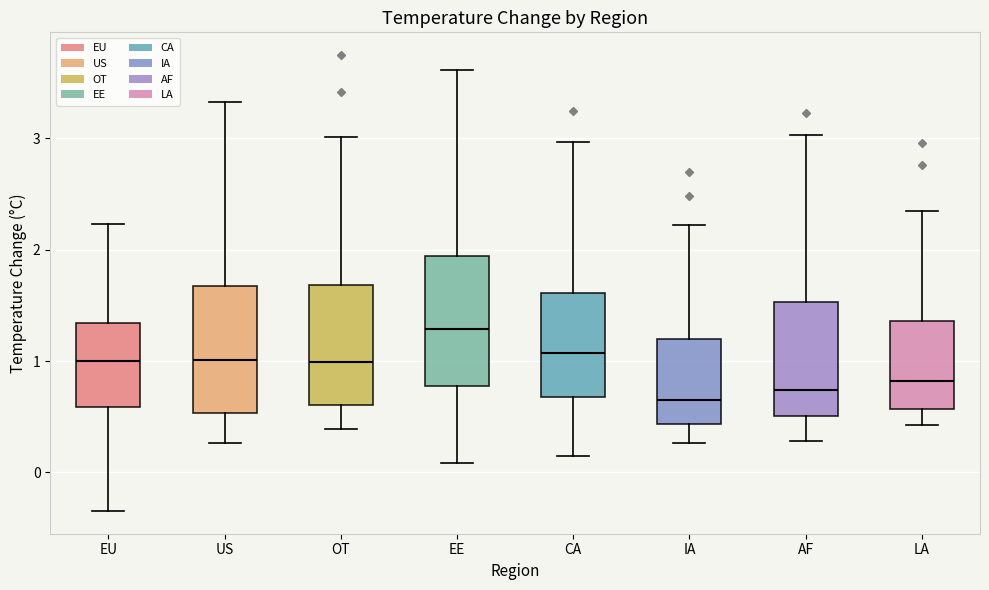

Reading left to right, transcribe this box plot: for each box, give where its median line is, the range the box spans, and where its two whiskers end, as read against the y-axis. The values are not printed on the chart, so give them approximately, as read against the axis.

EU: median 1.0, box 0.6 to 1.3, whiskers -0.3 to 2.2
US: median 1.0, box 0.5 to 1.7, whiskers 0.3 to 3.3
OT: median 1.0, box 0.6 to 1.7, whiskers 0.4 to 3.0
EE: median 1.3, box 0.8 to 1.9, whiskers 0.1 to 3.6
CA: median 1.1, box 0.7 to 1.6, whiskers 0.1 to 3.0
IA: median 0.7, box 0.4 to 1.2, whiskers 0.3 to 2.2
AF: median 0.7, box 0.5 to 1.5, whiskers 0.3 to 3.0
LA: median 0.8, box 0.6 to 1.4, whiskers 0.4 to 2.3